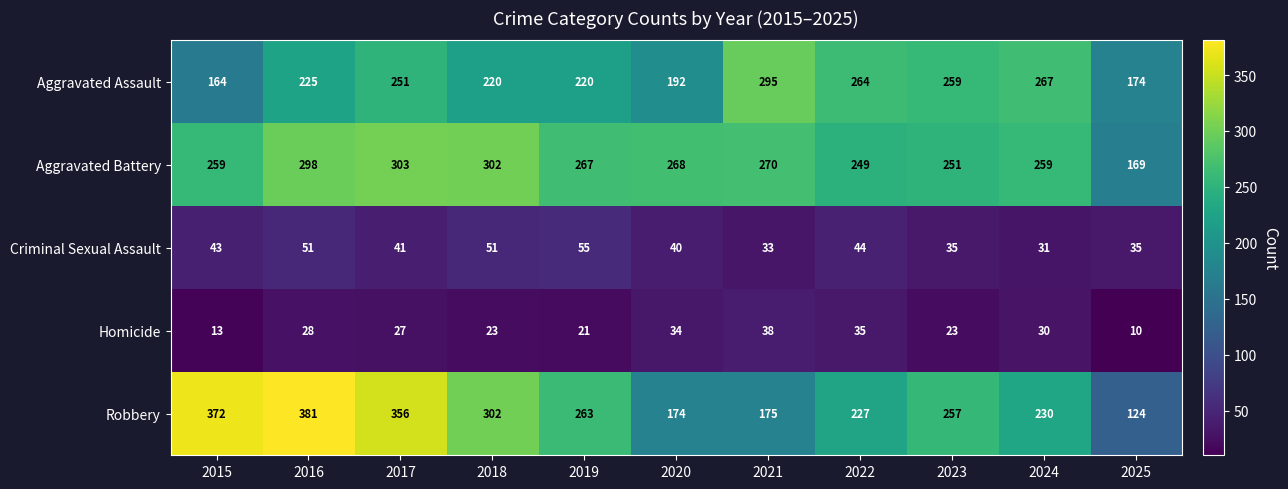

At which category is the sum across all series the highest?

2016